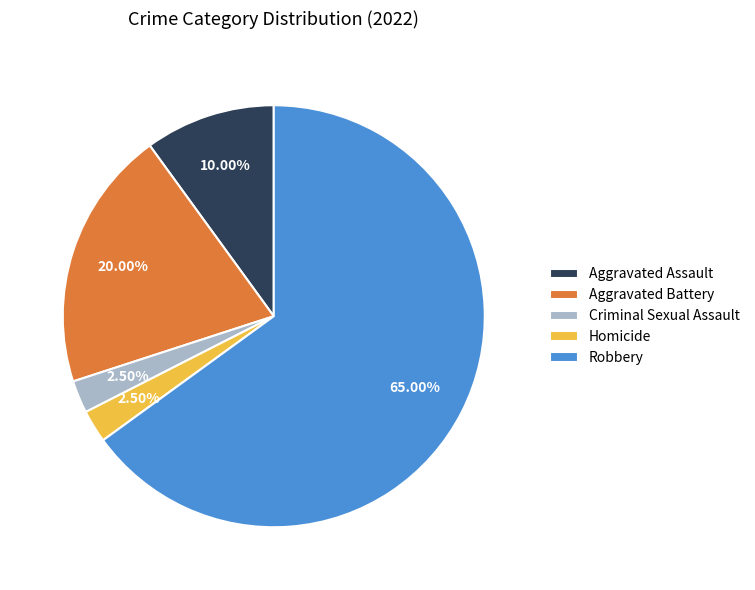

How many segments does this pie chart have?

5